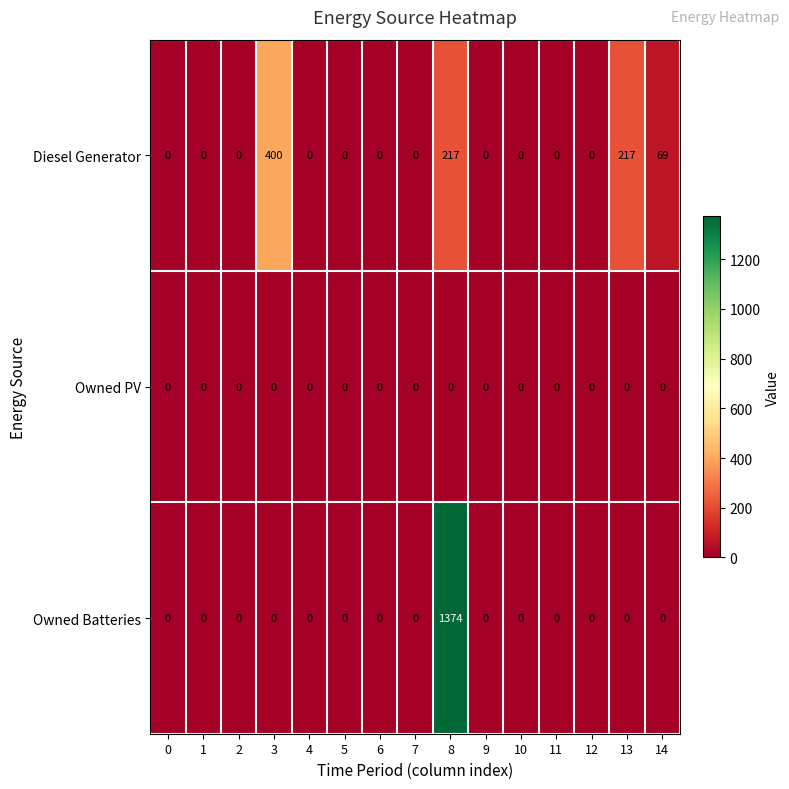

At which category is the sum across all series the highest?

8